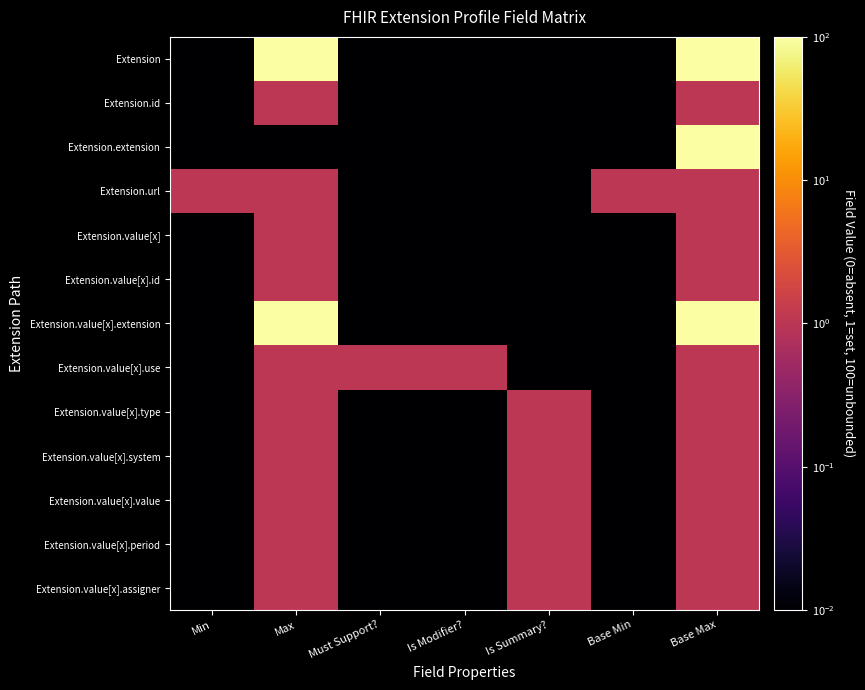

Which series has the largest total across all categories?

Extension